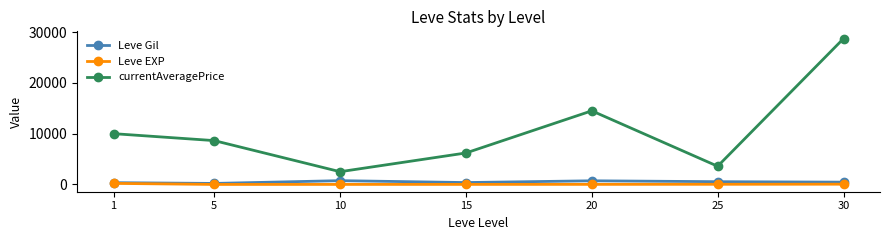

What is the smallest value displayed?

4.8